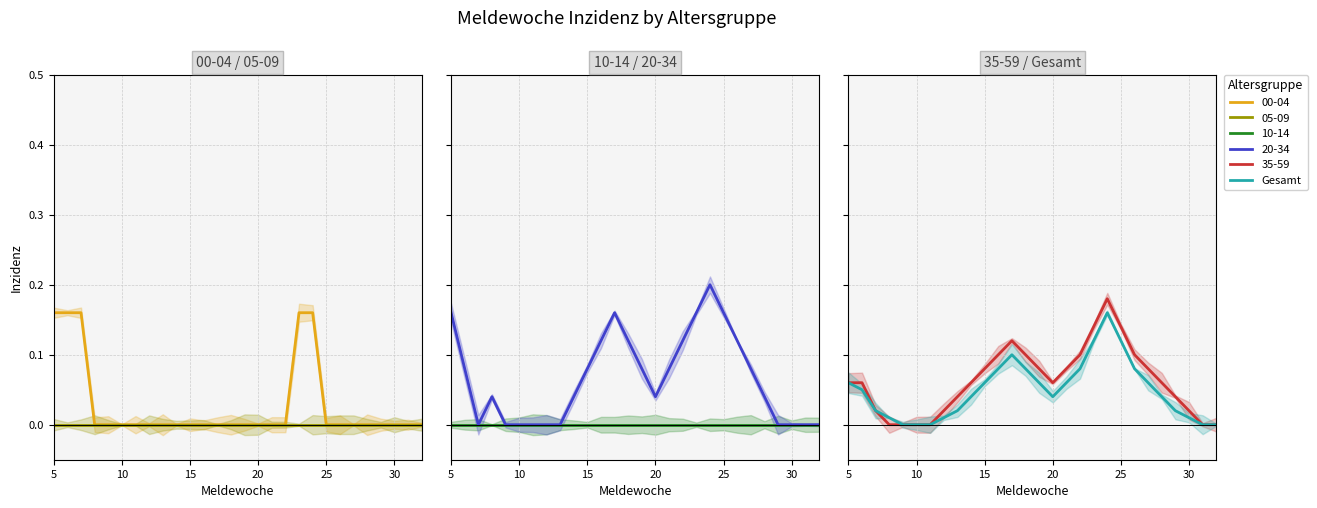

What is the approximate value at 22?

0.1